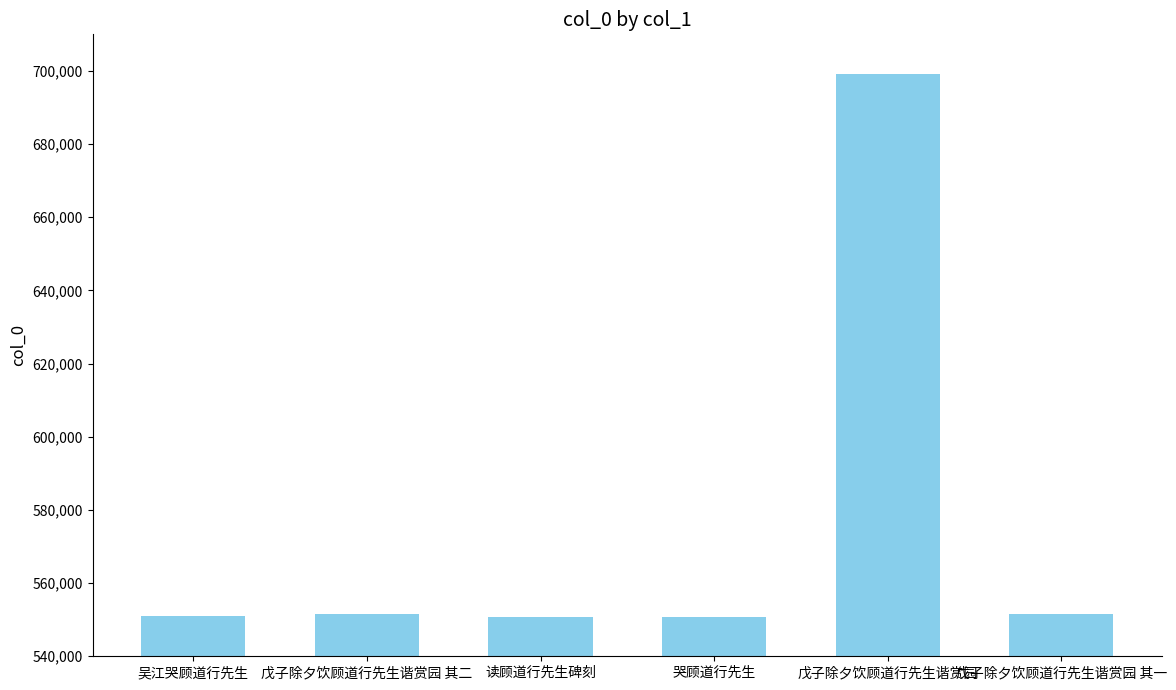

The chart shows a value of 755663 at 戊子除夕饮顾道行先生谐赏园 其一. True or false?

False